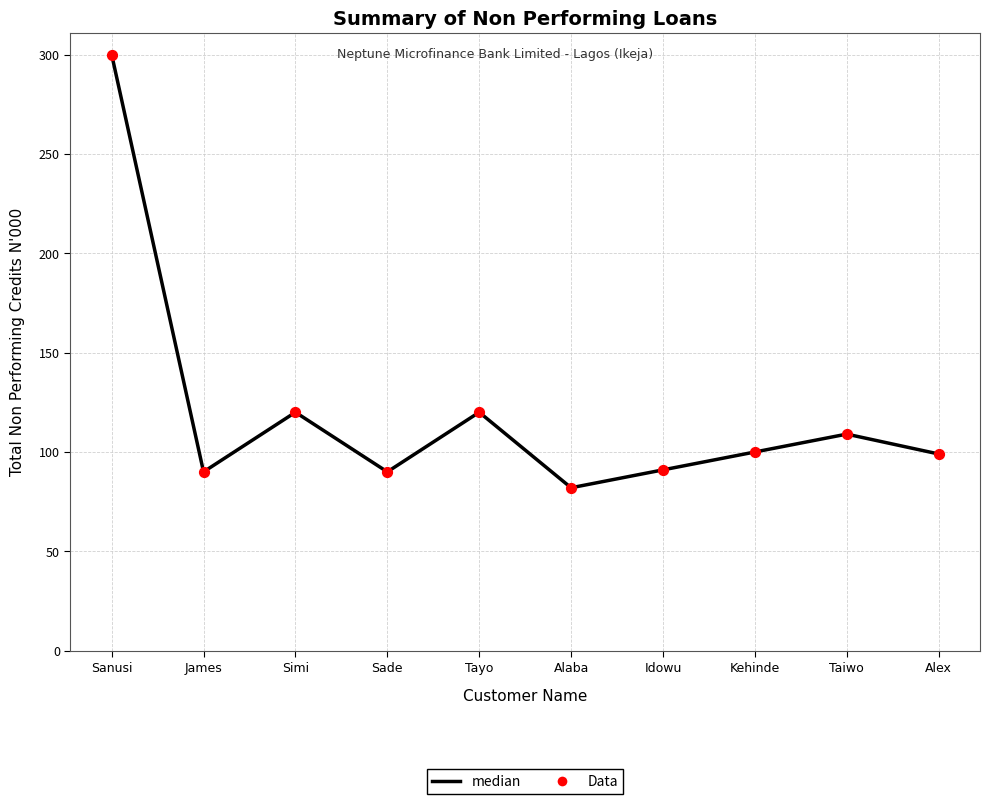

What is the change in value from Alaba to Taiwo?

+27